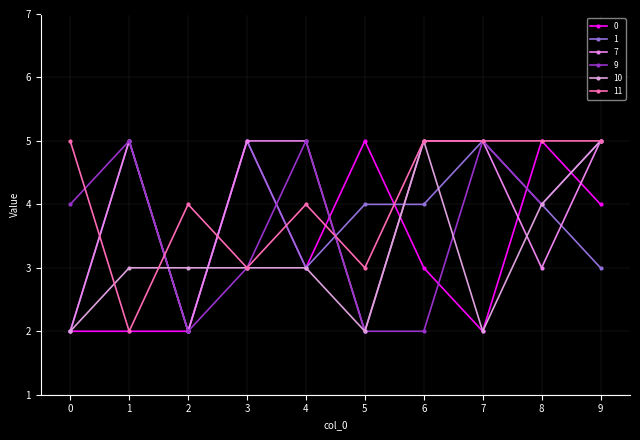

How many categories are shown in the chart?

10